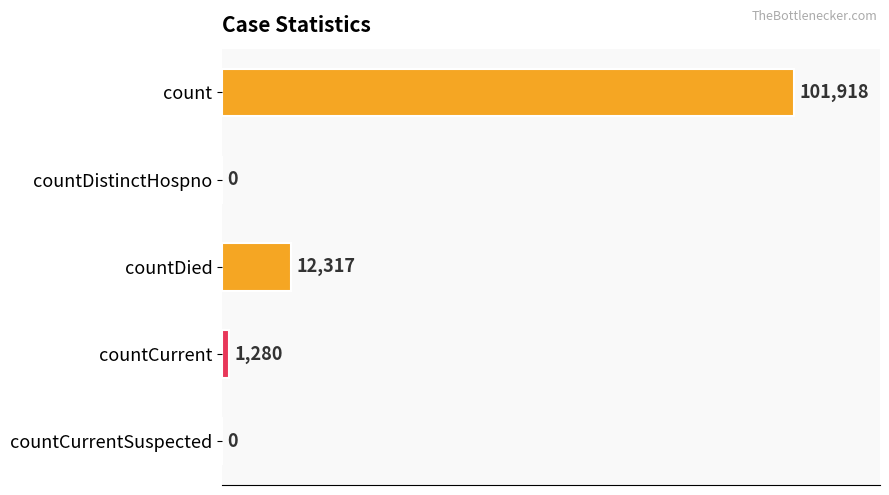

At which label is the value closest to 50959?

countDied